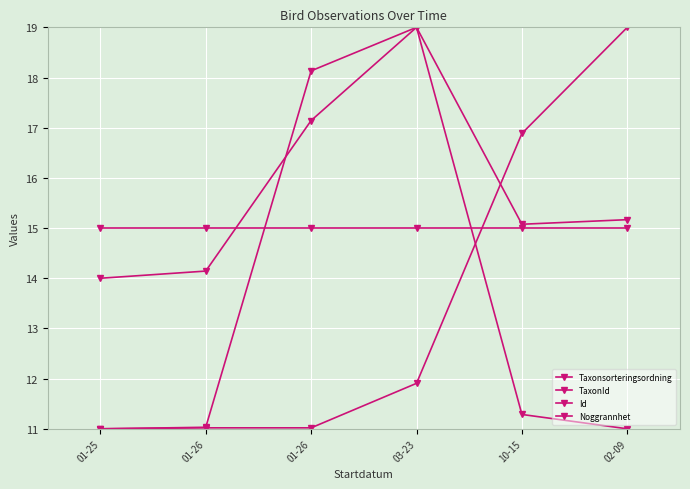

Is this an area chart (filled region under the line)?

No